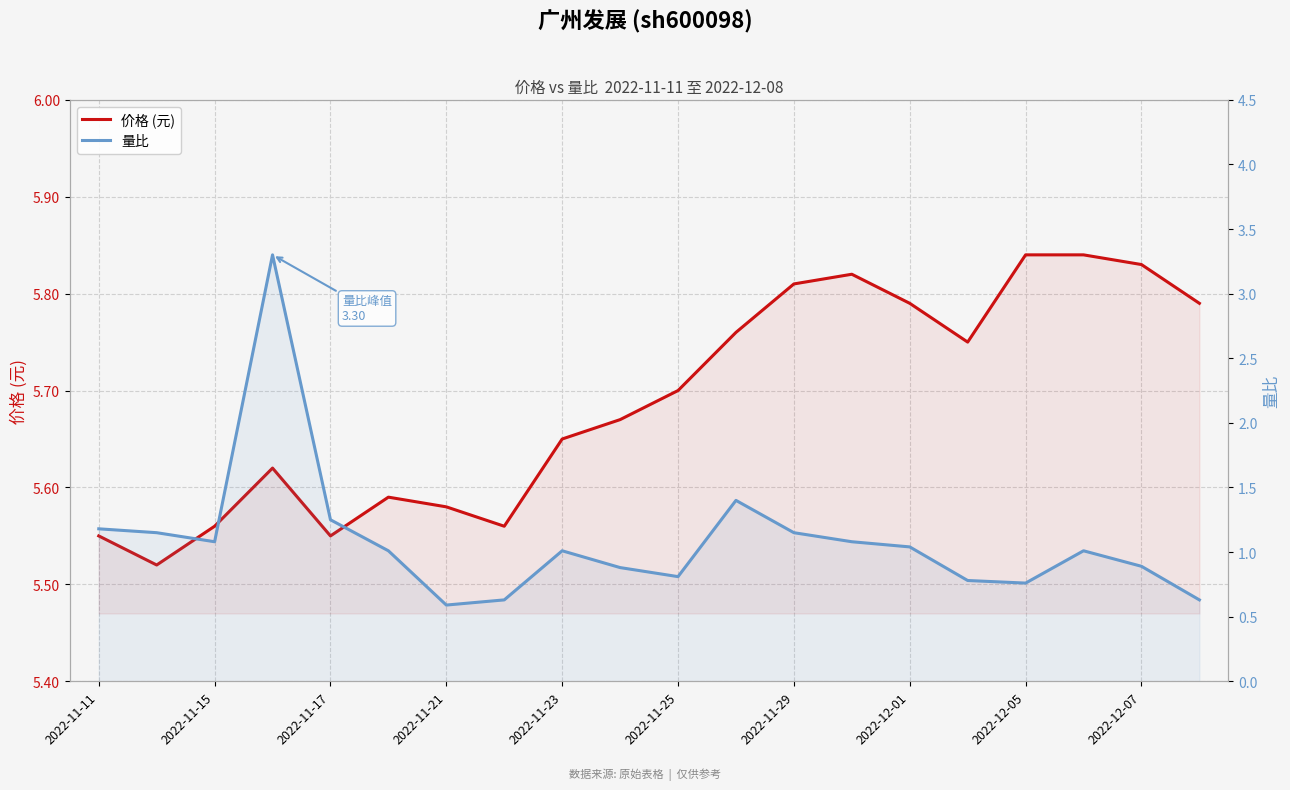

Reading left to right, extract all data points from this chart.

价格 (元): 5.5	5.5	5.6	5.6	5.5	5.6	5.6	5.6	5.7	5.7	5.7	5.8	5.8	5.8	5.8	5.8	5.8	5.8	5.8	5.8
量比: 1.2	1.1	1.1	3.3	1.2	1.0	0.6	0.6	1.0	0.9	0.8	1.4	1.1	1.1	1.0	0.8	0.8	1.0	0.9	0.6